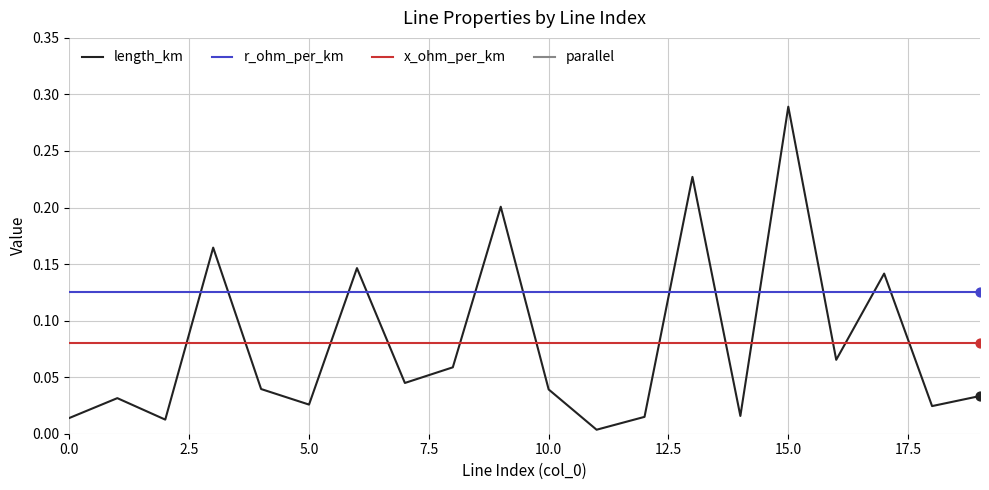

True or false: r_ohm_per_km and x_ohm_per_km intersect in this chart.

False